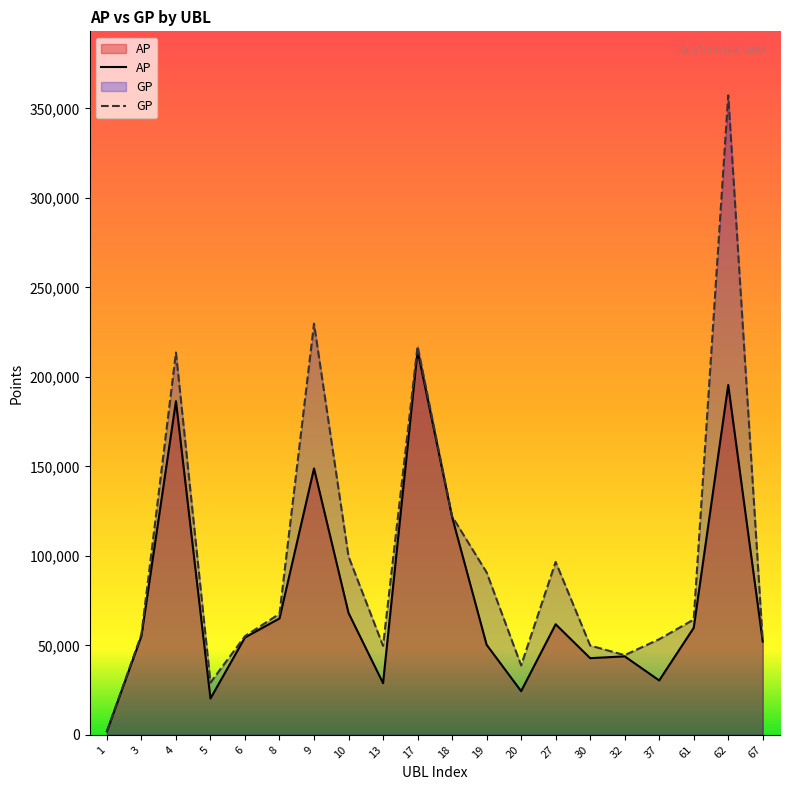

List the labels in order of AP value, smallest first.

1, 5, 20, 13, 37, 30, 32, 19, 67, 6, 3, 61, 27, 8, 10, 18, 9, 4, 62, 17